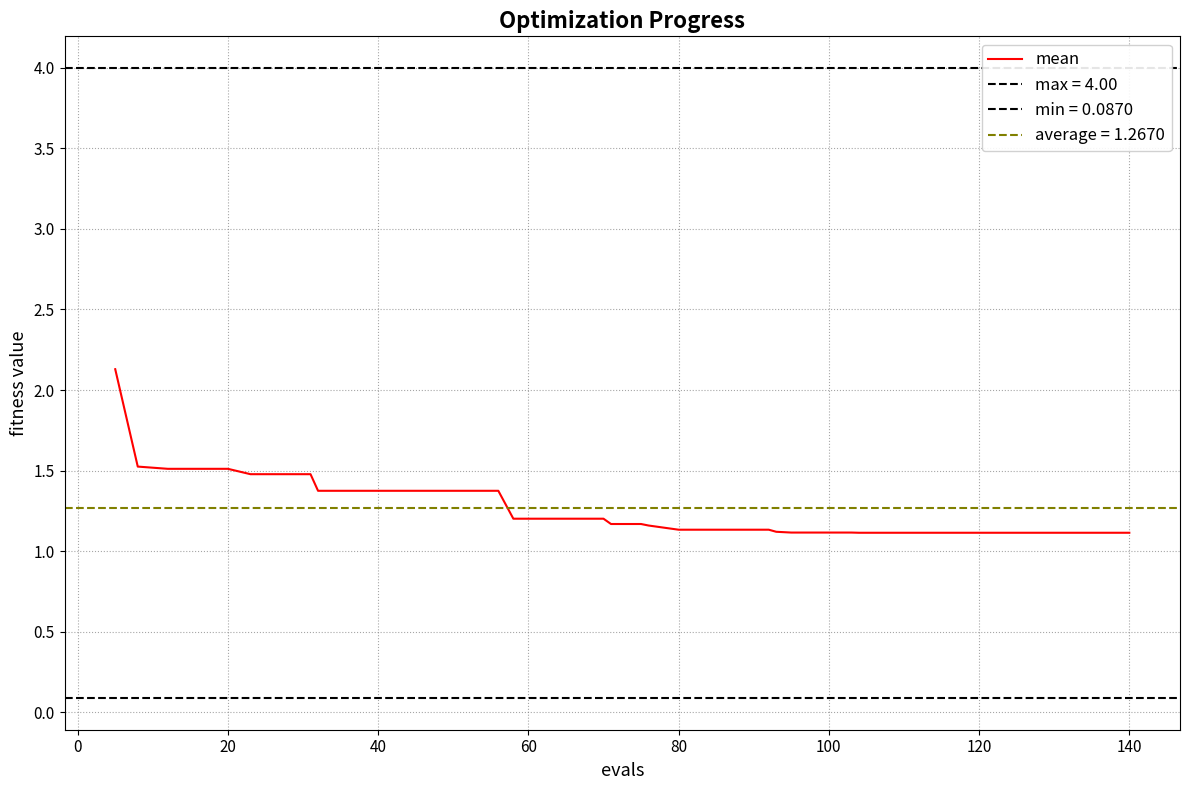

What is the maximum value for mean?

2.1